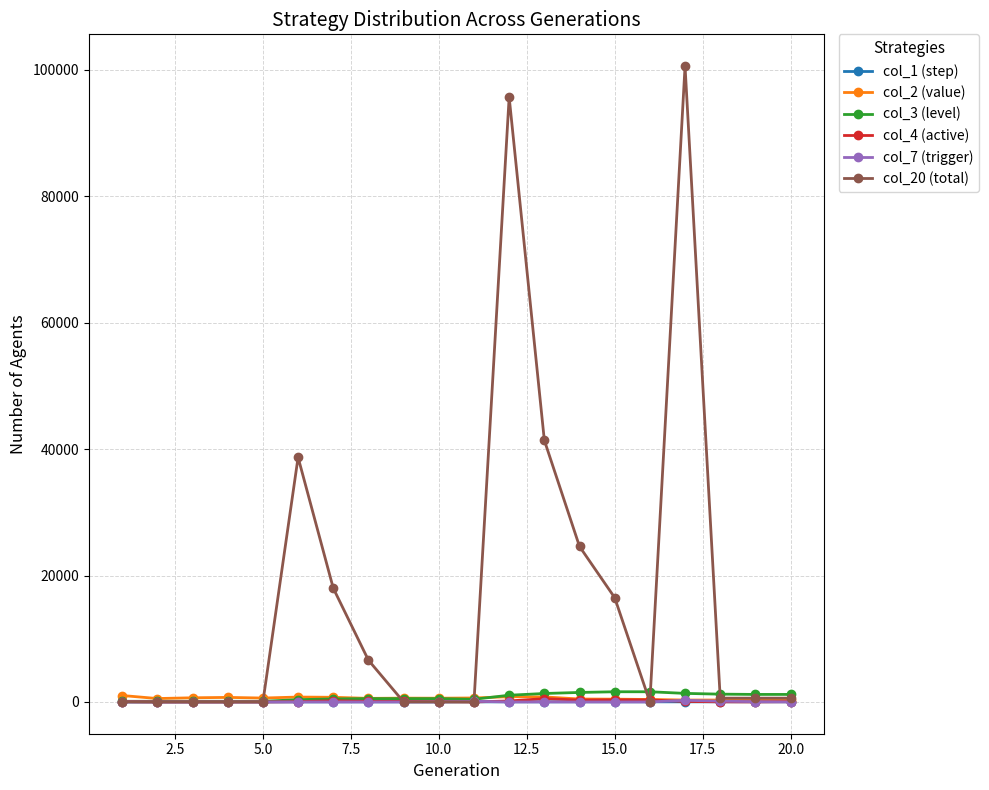

At how many categories does at least one series exceed 28759?

4